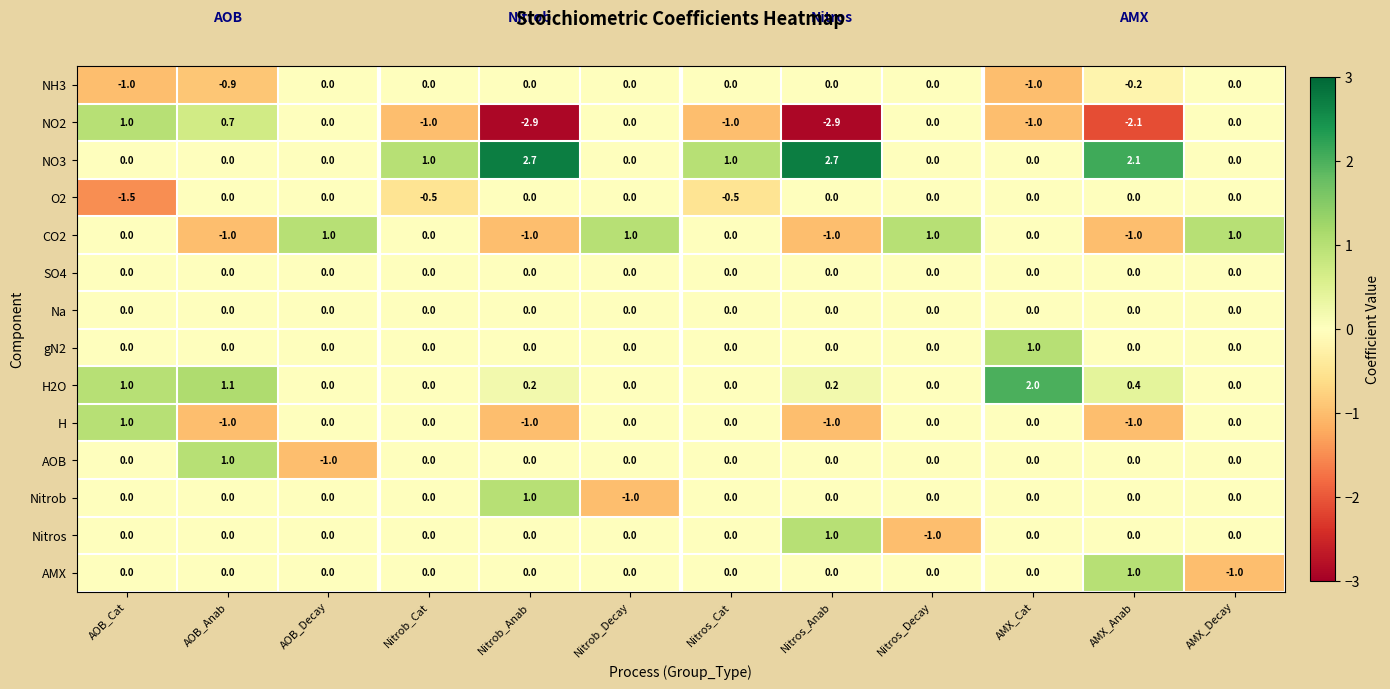

How many NO2 values are between -1 and 0?

7